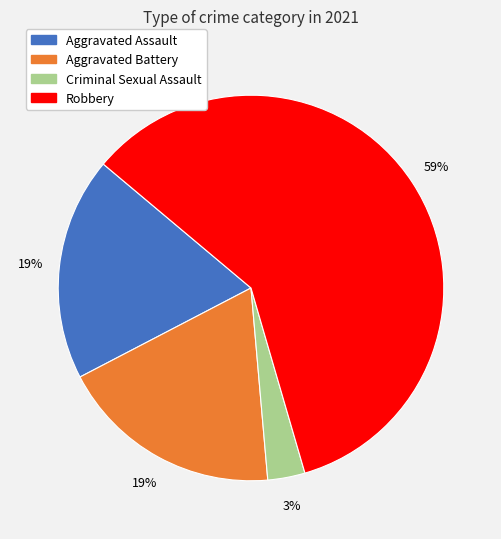

How many segments does this pie chart have?

4